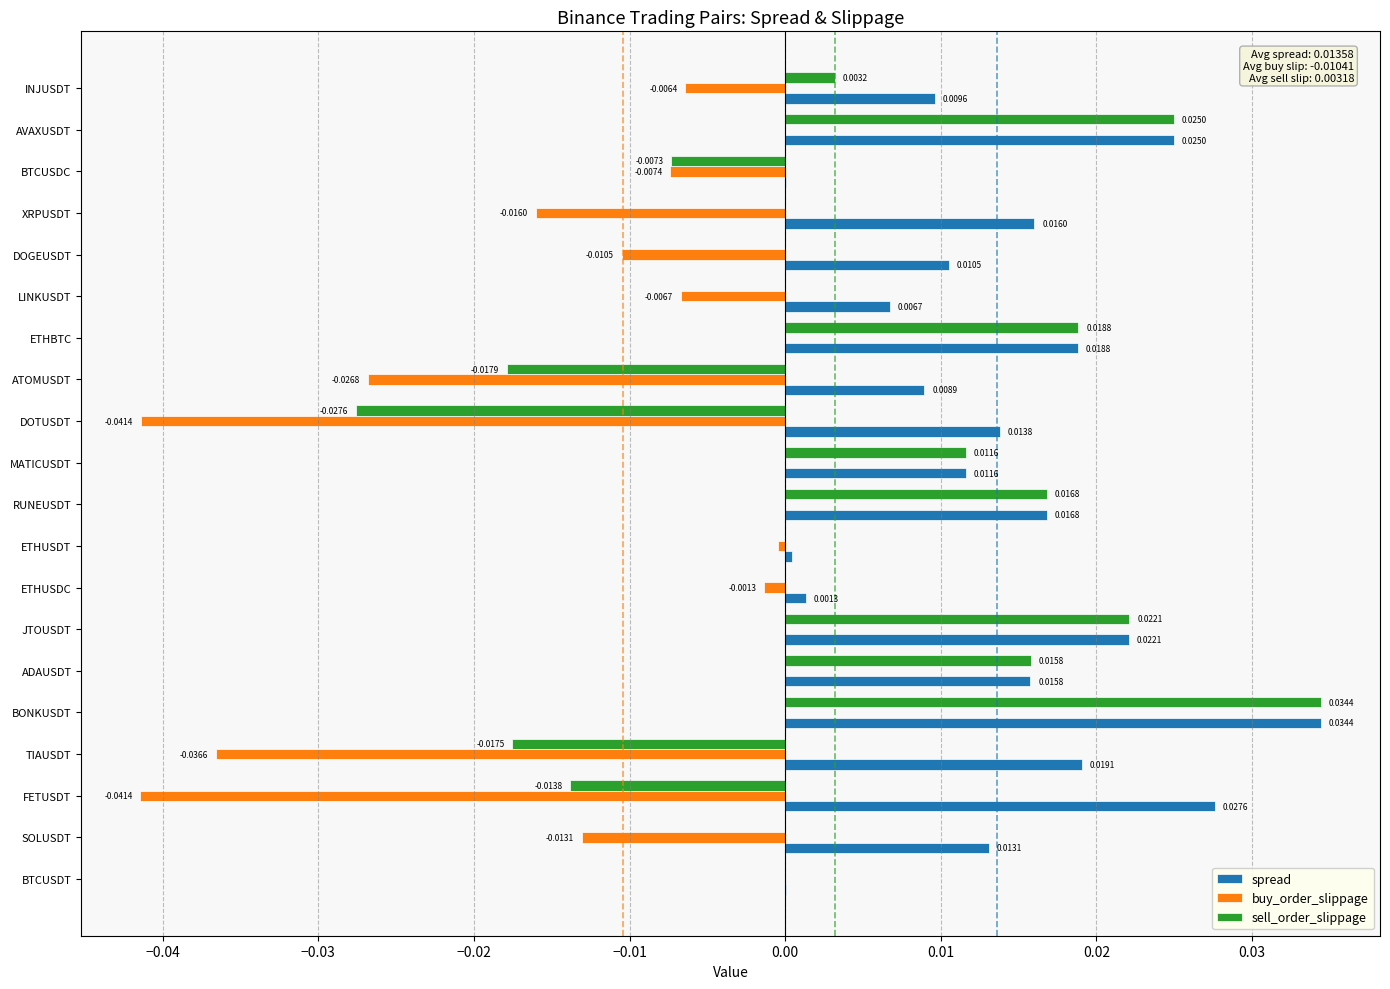

At which category is the sum across all series the highest?

BONKUSDT